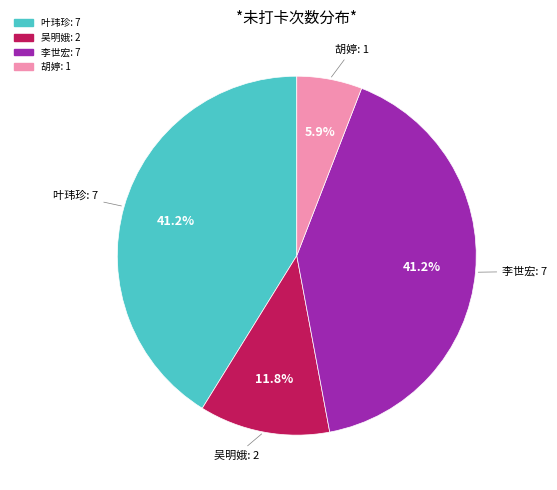

Count the number of slices in the pie.

4